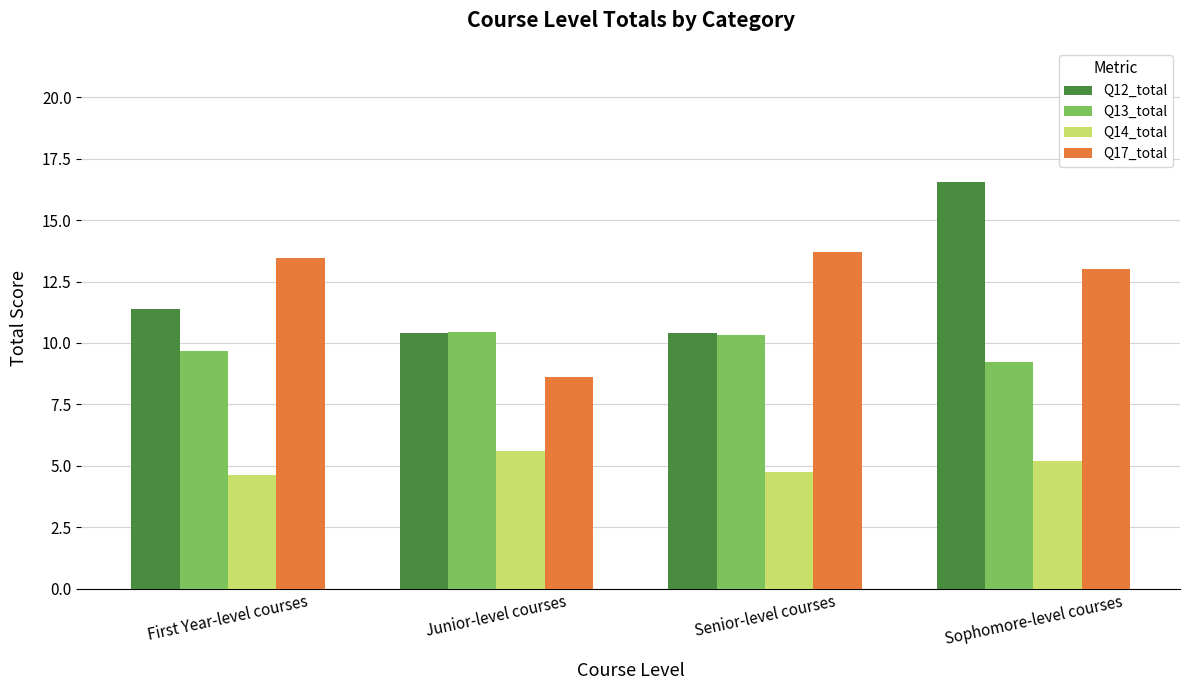

What is the lowest value of the Q14_total series?

4.6